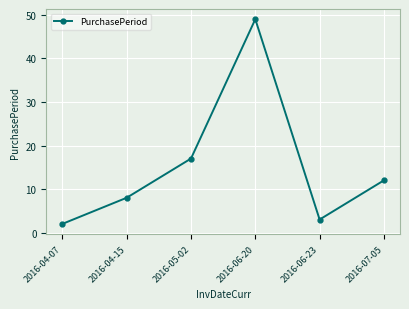

What is the difference between the second highest and minimum values?

15